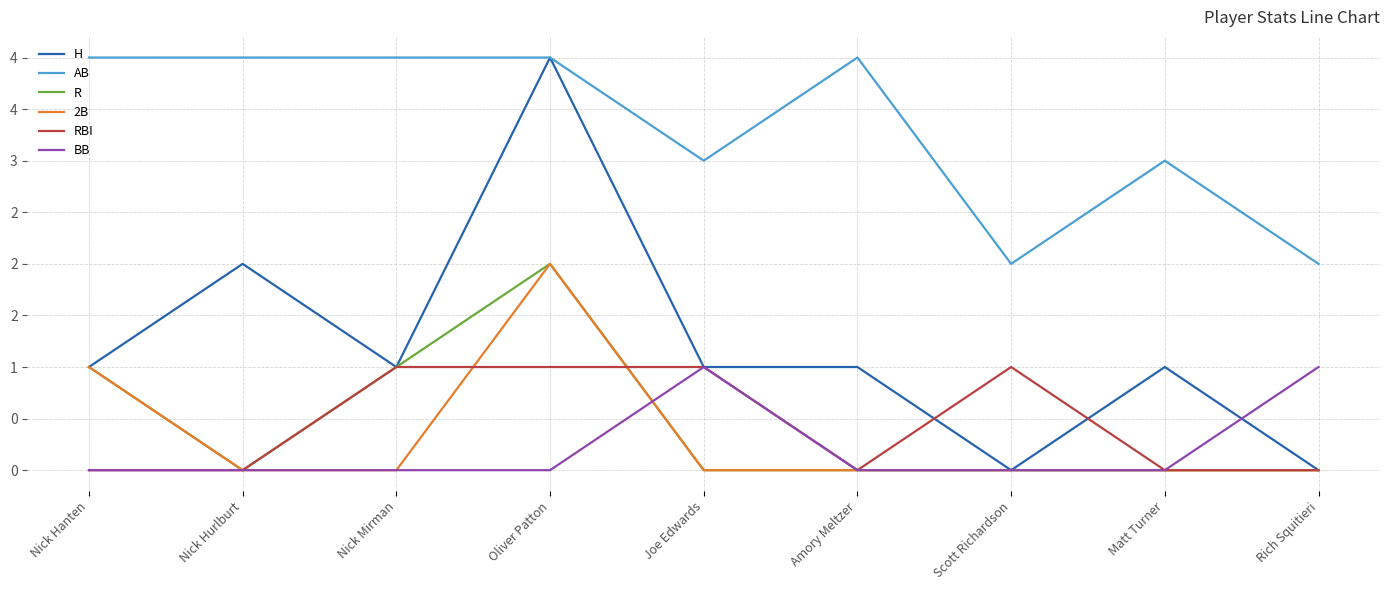

What is the value of the RBI point at the 7th from the left?

1